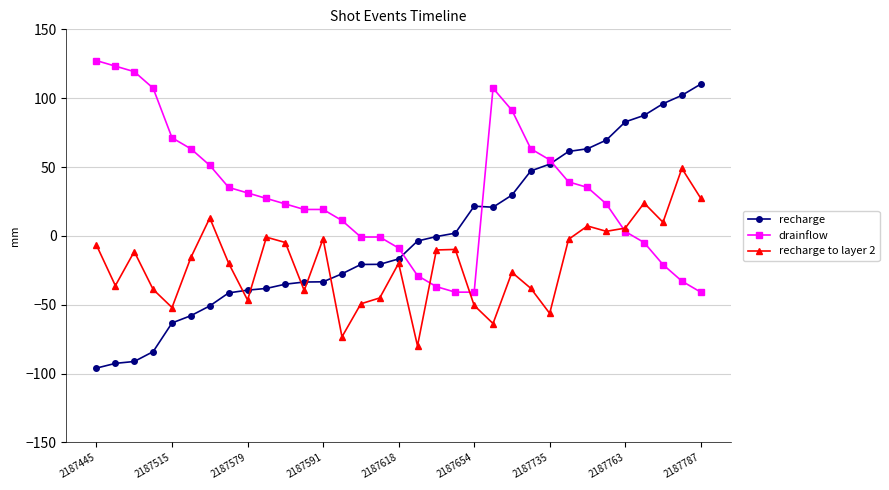

True or false: drainflow has more than 0 points higher than both neighbors.

True